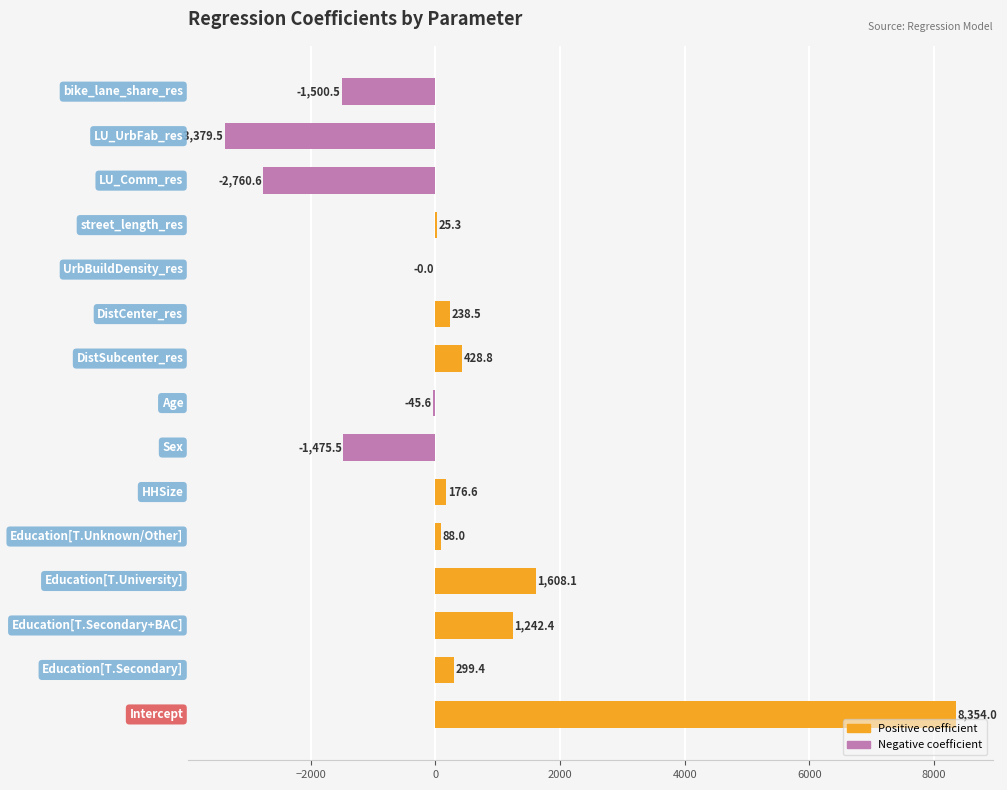

What is the maximum value shown in the chart?

8354.0